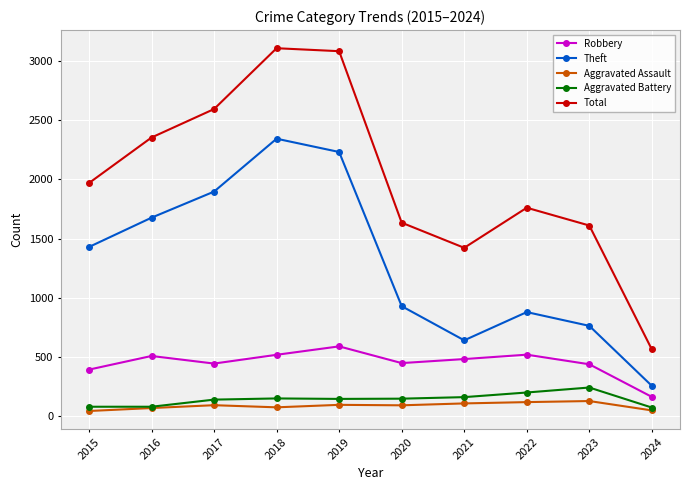

What is the minimum value shown in the chart?

46